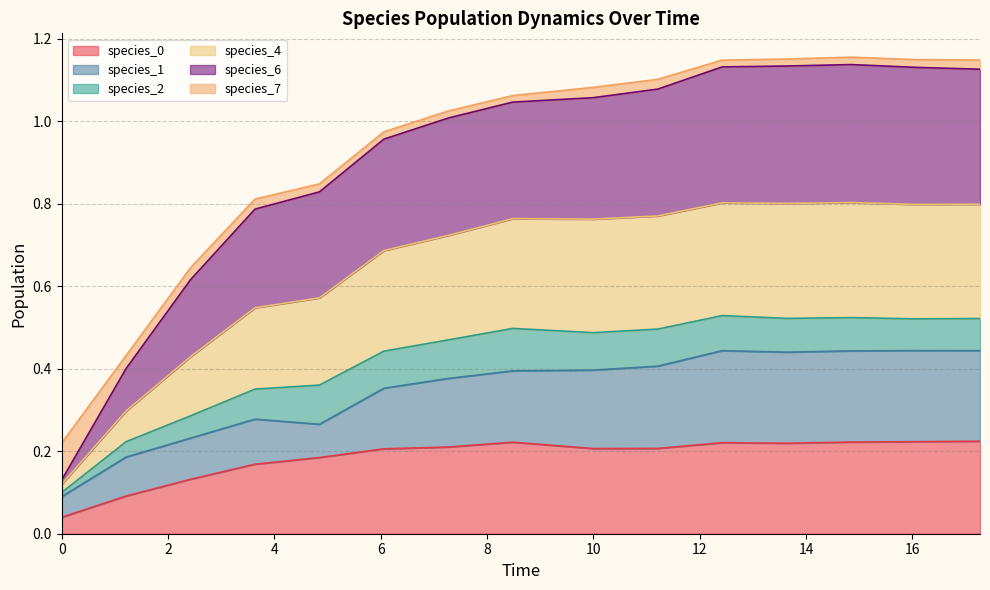

Which series has the largest total across all categories?

species_6